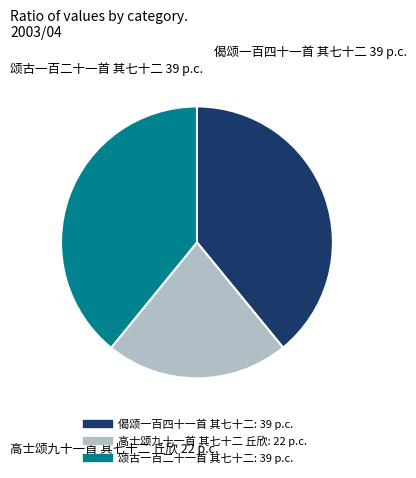

Is the sum of 高士颂九十一首 其七十二 丘欣 and 颂古一百二十一首 其七十二 greater than half?

Yes